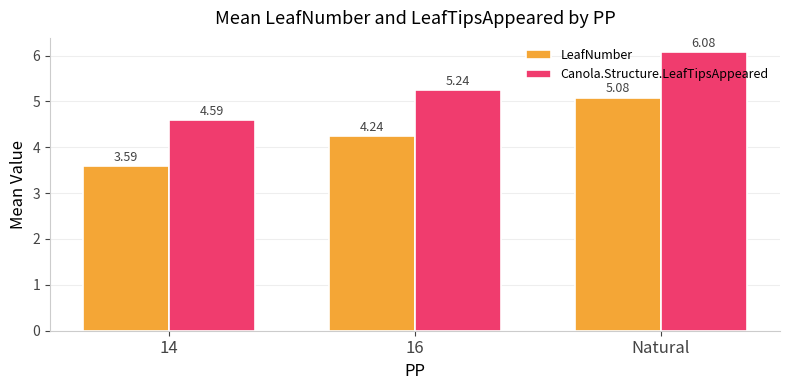

What is the spread (max minus min) of values at 14?

1.0